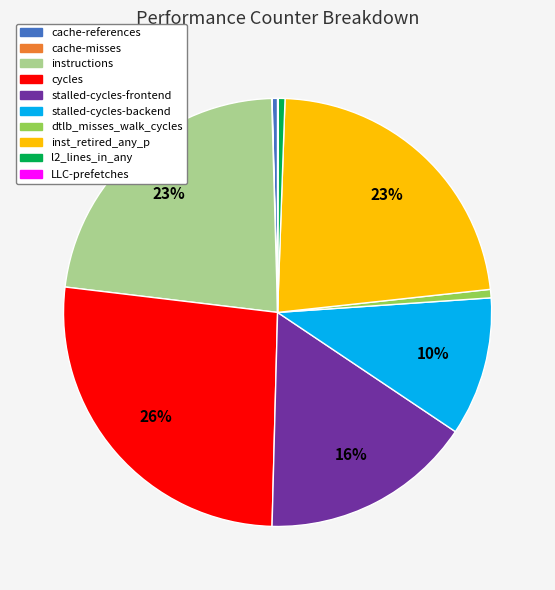

Which slice is the largest?

cycles